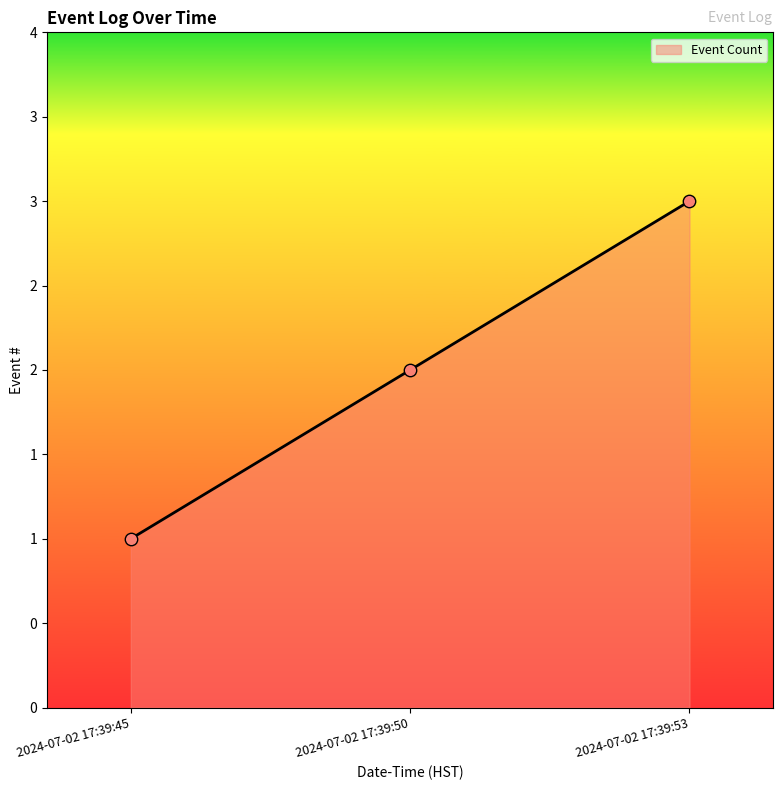

What is the ratio of the value at 2024-07-02 17:39:50 to the value at 2024-07-02 17:39:45?

2.0